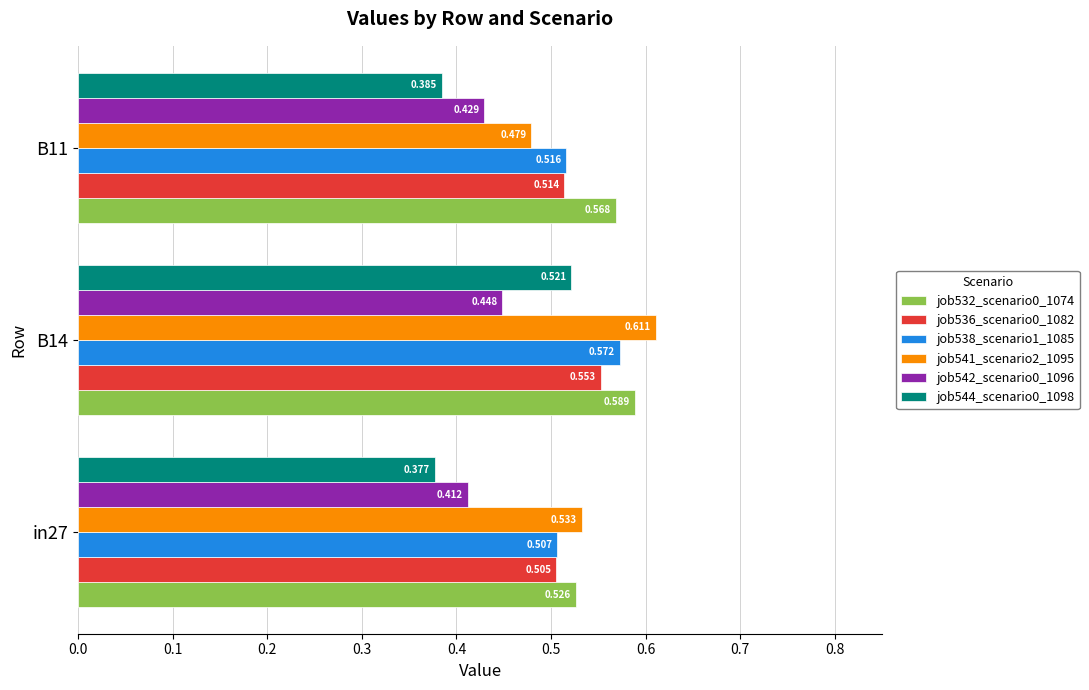

Which series has the largest total across all categories?

job532_scenario0_1074